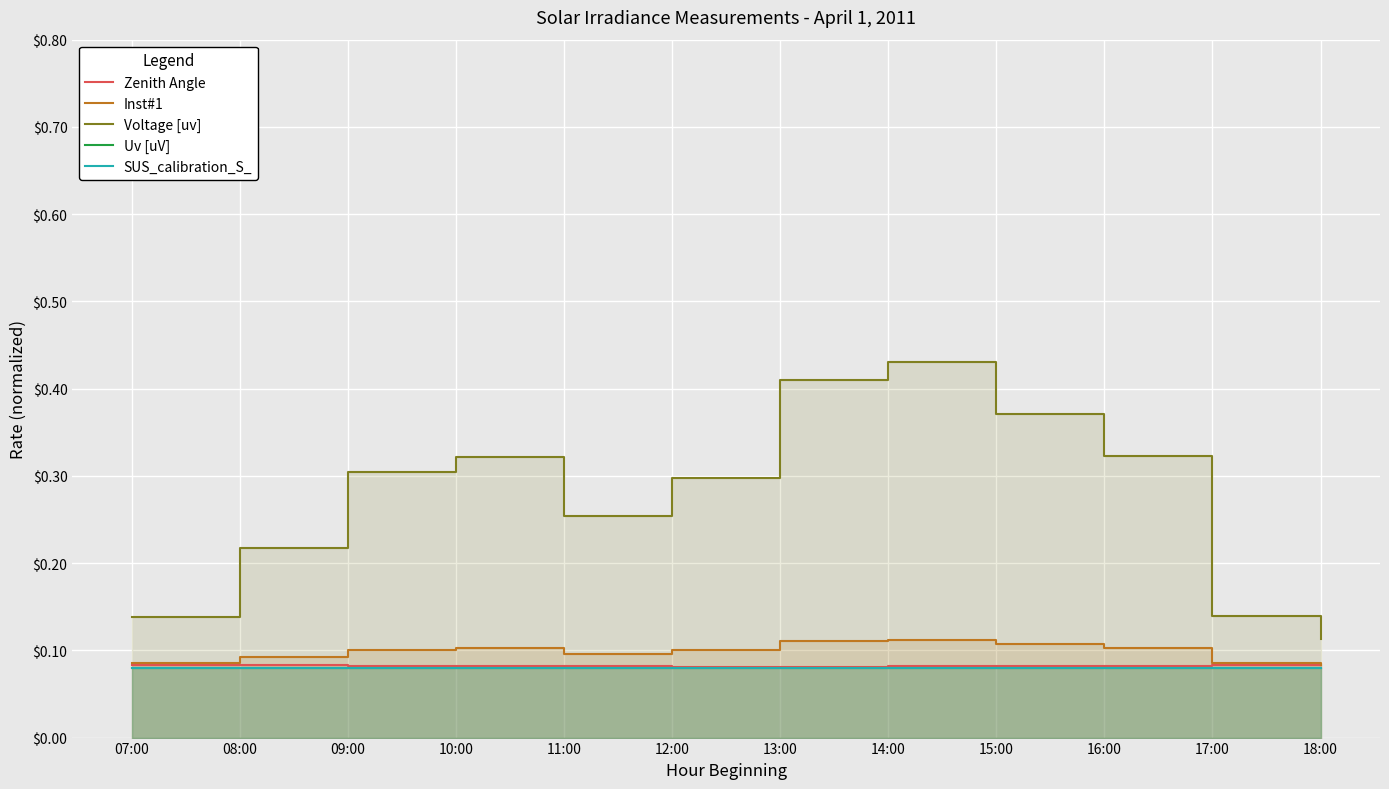

How many interior local valleys does the Voltage [uv] series have?

1